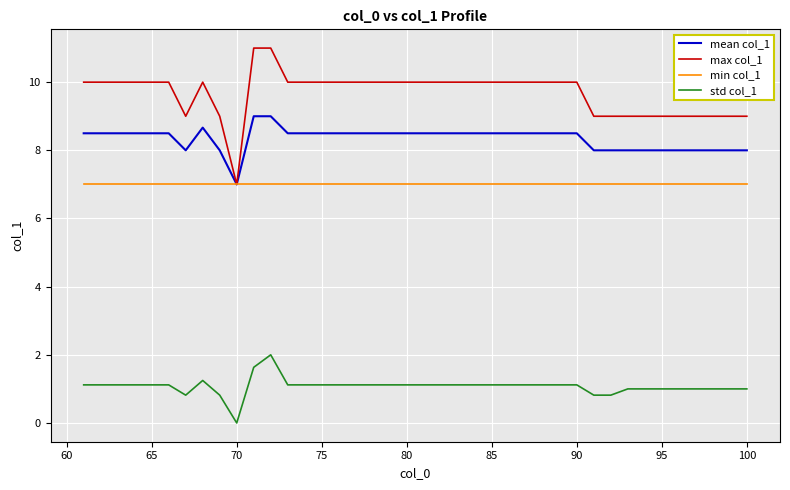

Which series has the largest range (max minus min)?

max col_1